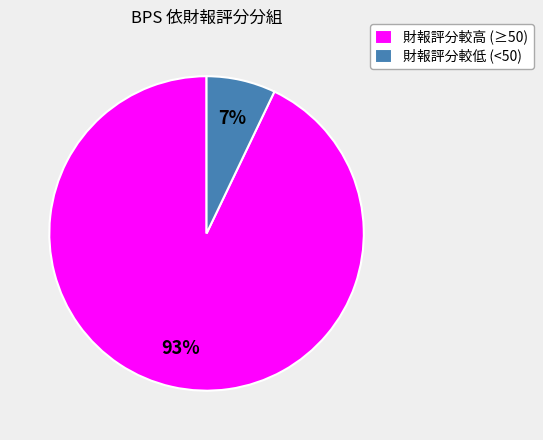

Rank the categories by value from lowest to highest.

財報評分較低 (<50), 財報評分較高 (≥50)